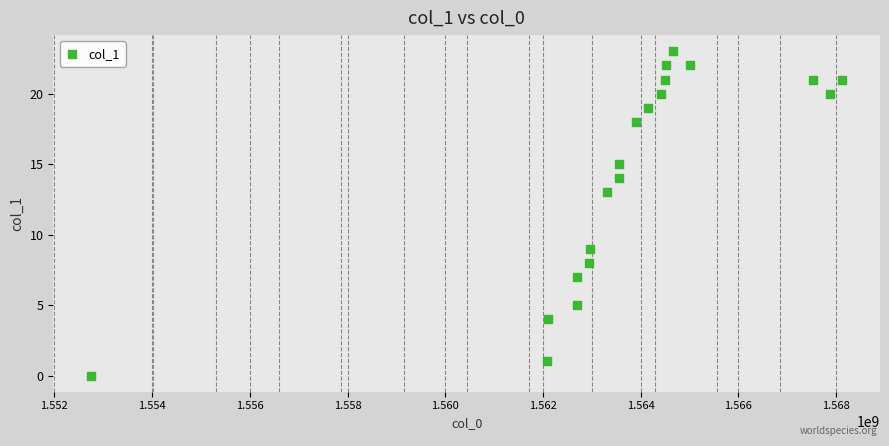

What is the range of Y values (max minus min)?

23